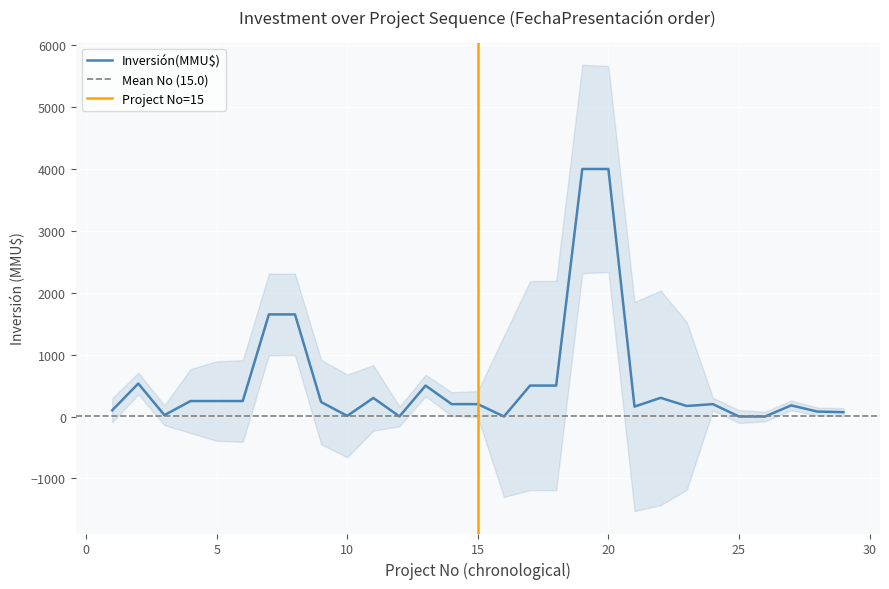

What is the highest value of the Inversión(MMU$) series?

4000